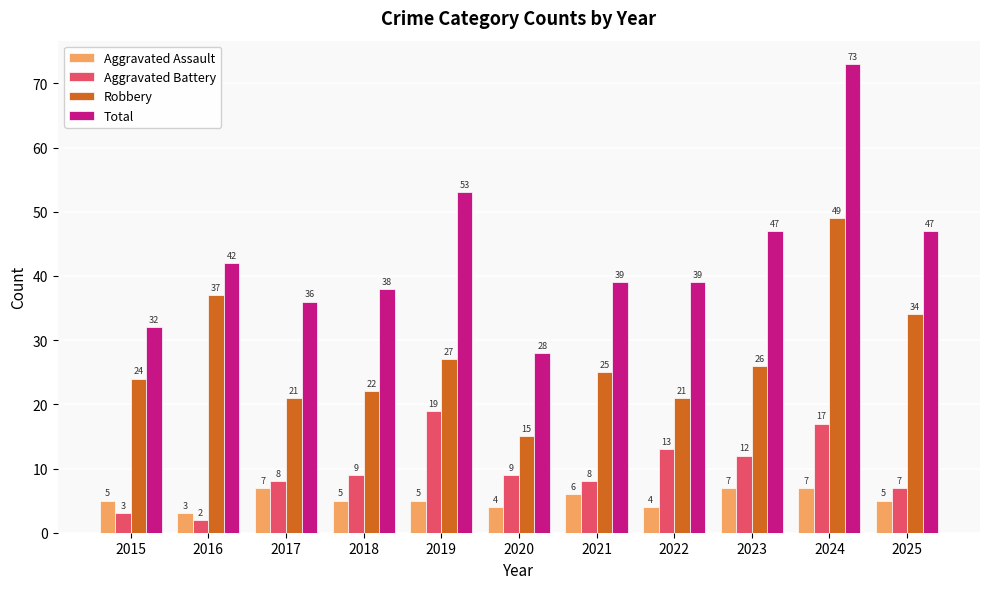

Is it true that Aggravated Assault equals 4 at 2022?

True